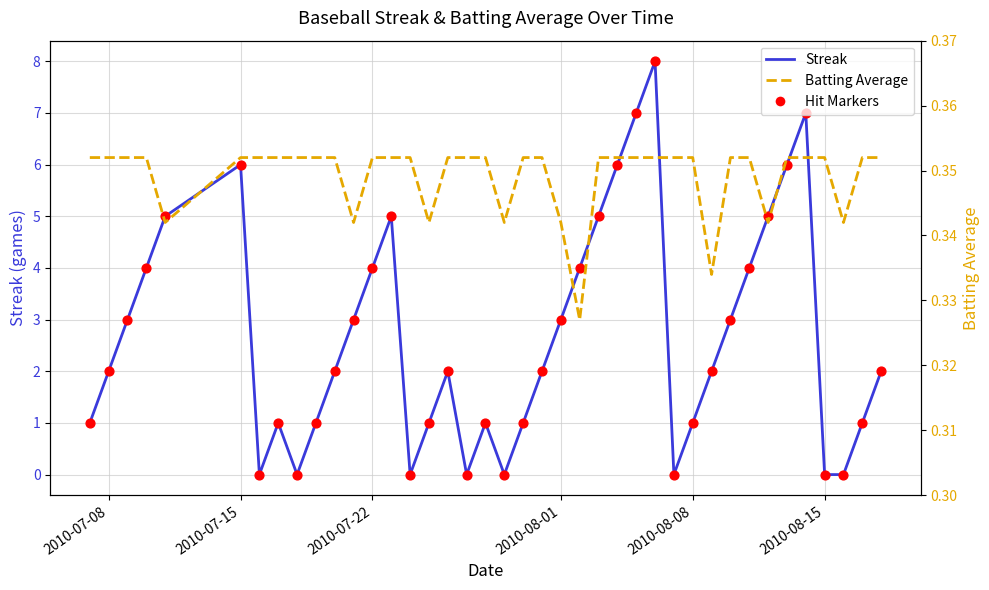

Which series has the widest spread of Y values?

Streak